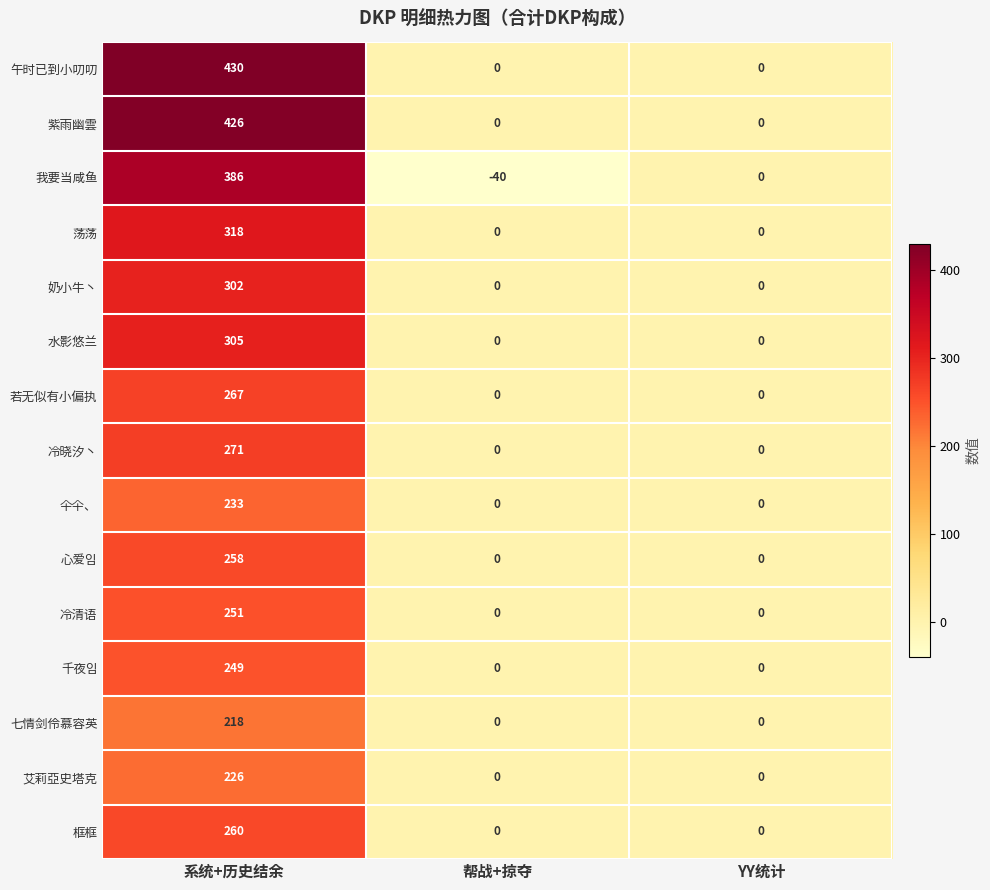

Between 系统+历史结余 and 帮战+掠夺, which series saw the biggest shift?

午时已到小叨叨